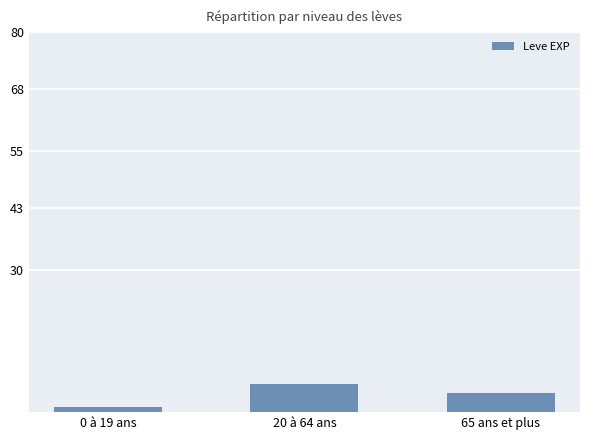

How many bars are there in total?

3